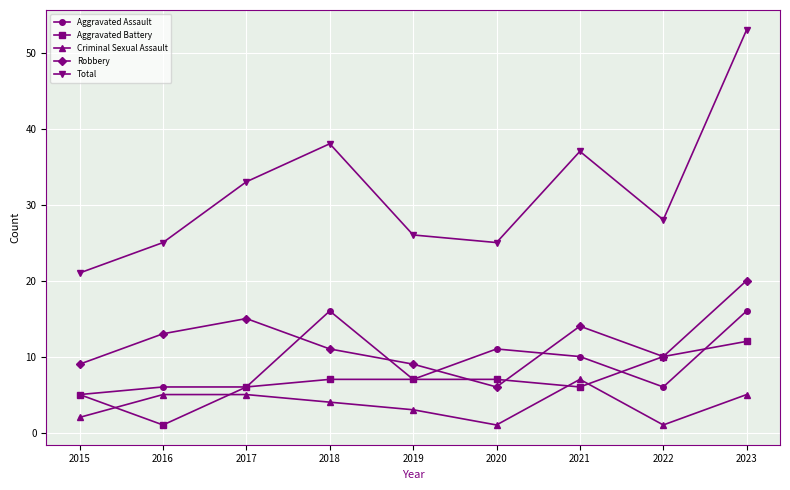

Between 2015 and 2021, which series saw the biggest shift?

Total